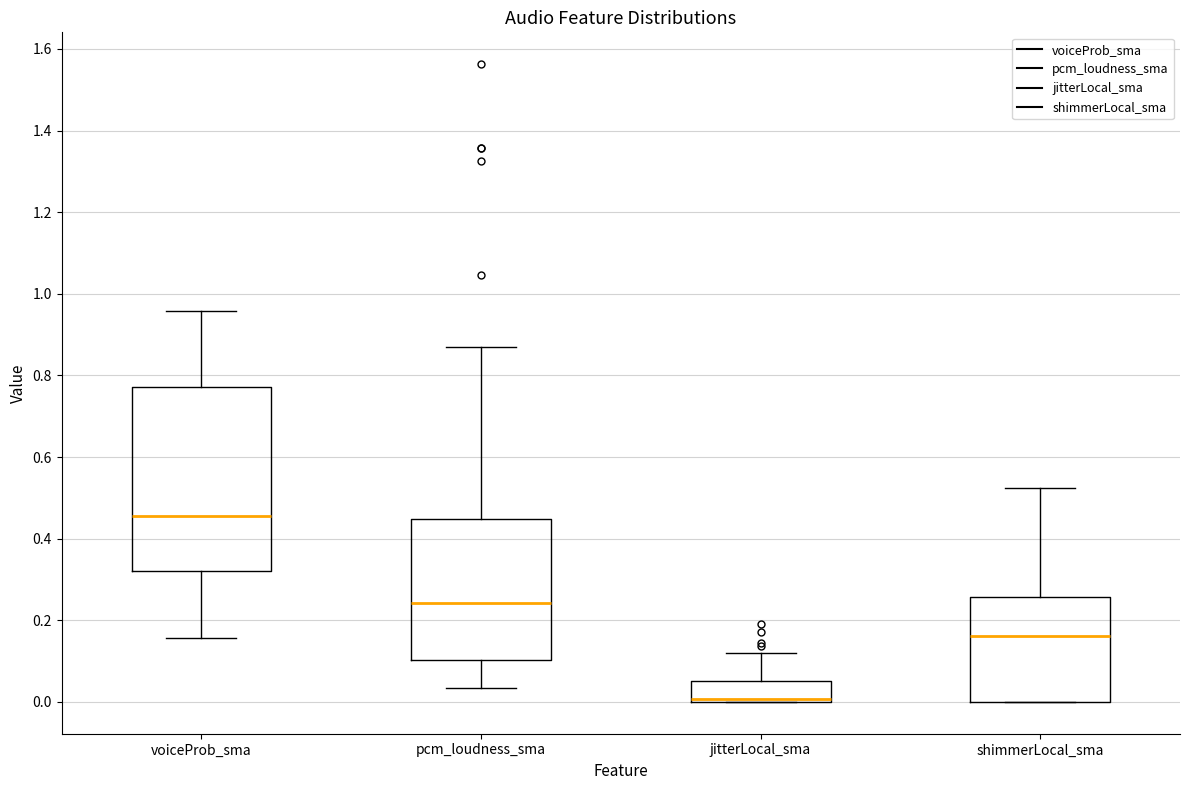

Reading left to right, transcribe this box plot: for each box, give where its median line is, the range the box spans, and where its two whiskers end, as read against the y-axis. The values are not printed on the chart, so give them approximately, as read against the axis.

voiceProb_sma: median 0.46, box 0.32 to 0.78, whiskers 0.16 to 0.96
pcm_loudness_sma: median 0.24, box 0.10 to 0.44, whiskers 0.04 to 0.86
jitterLocal_sma: median 0.00 (drawn on the box's lower edge), box 0.00 to 0.06, whiskers 0.00 to 0.12
shimmerLocal_sma: median 0.16, box 0.00 to 0.26, whiskers 0.00 to 0.52